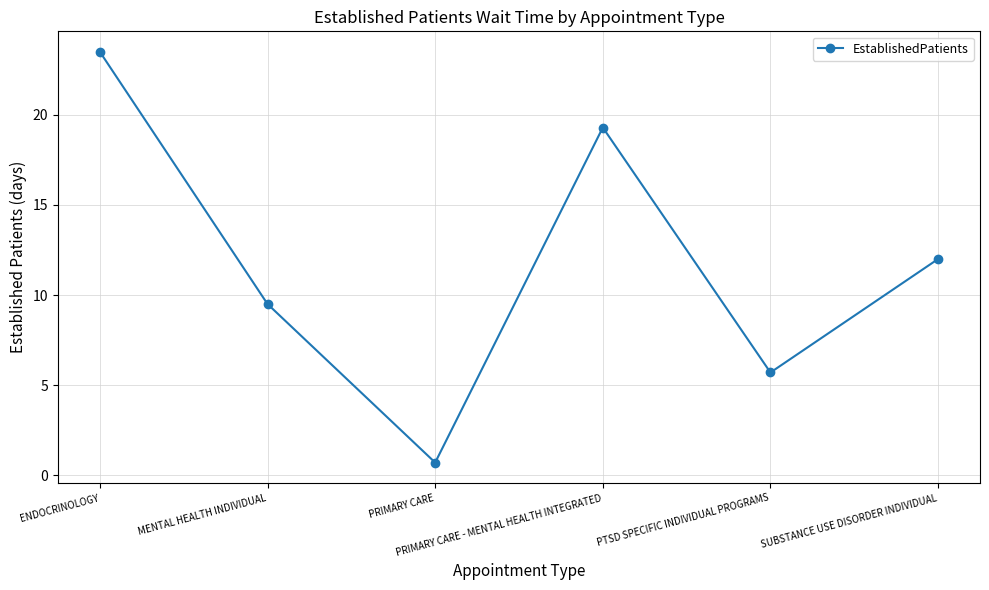

Reading right to left, transcribe all the data shown in this chart.

12.0	5.7	19.3	0.7	9.5	23.5